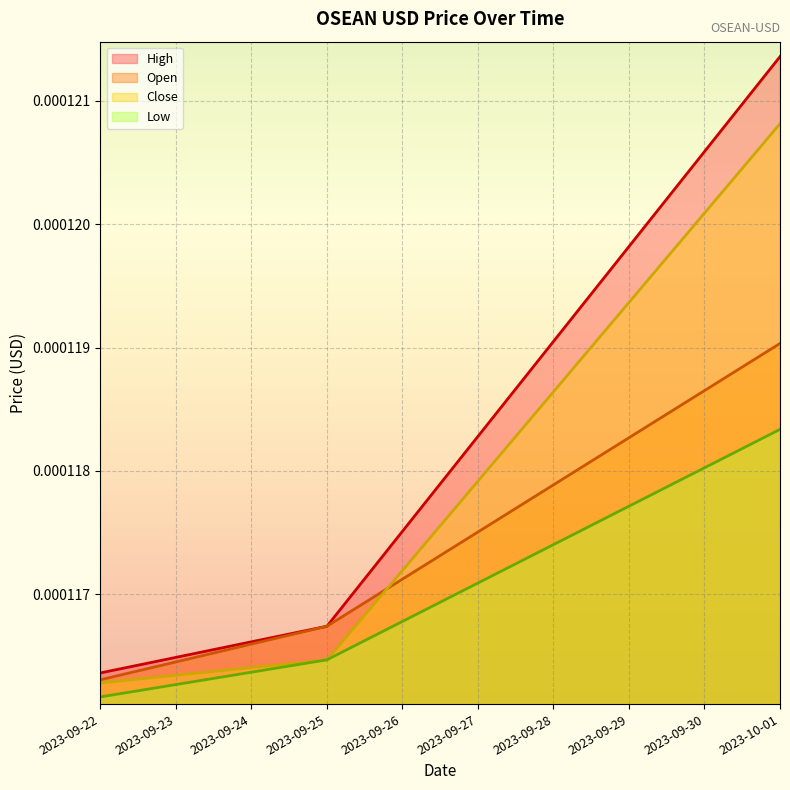

List the series in order of their peak value, highest first.

High, Close, Open, Low